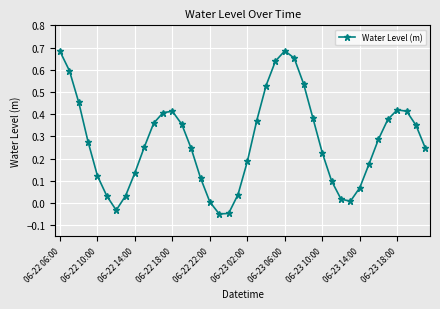

What is the sum of all values?

11.1